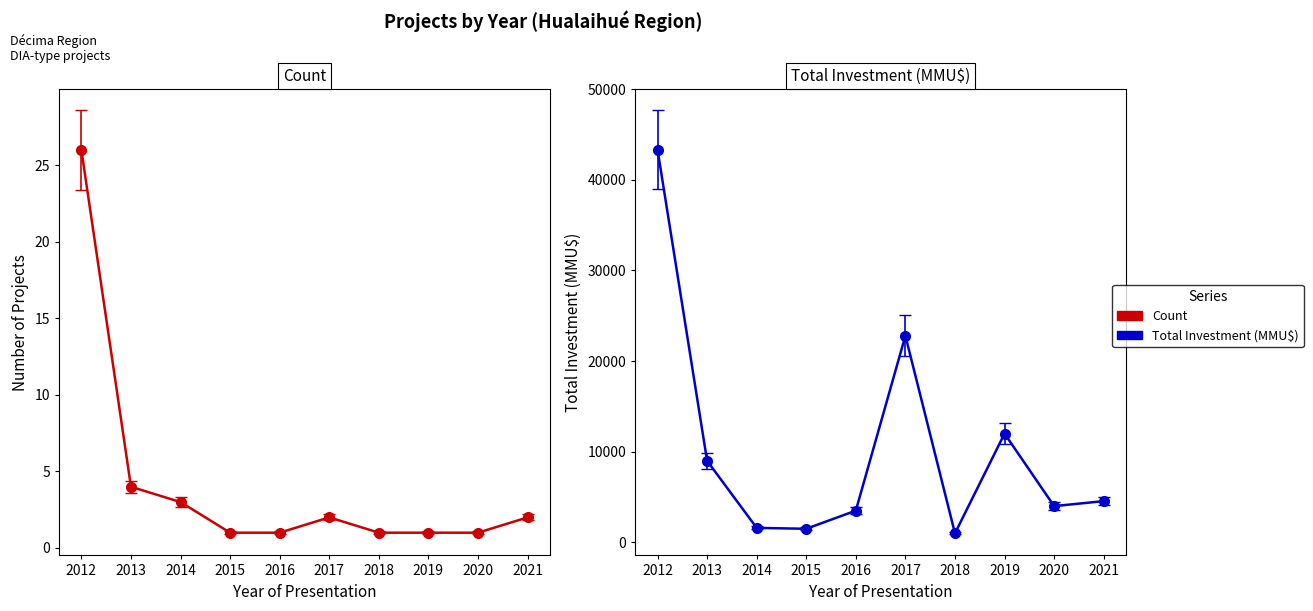

How many lines are shown in the chart?

2